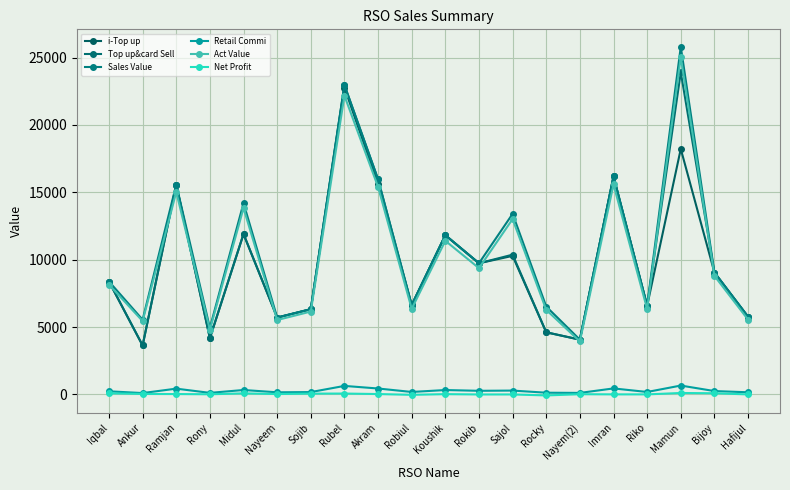

What is the total value across all series at Midul?

52241.1